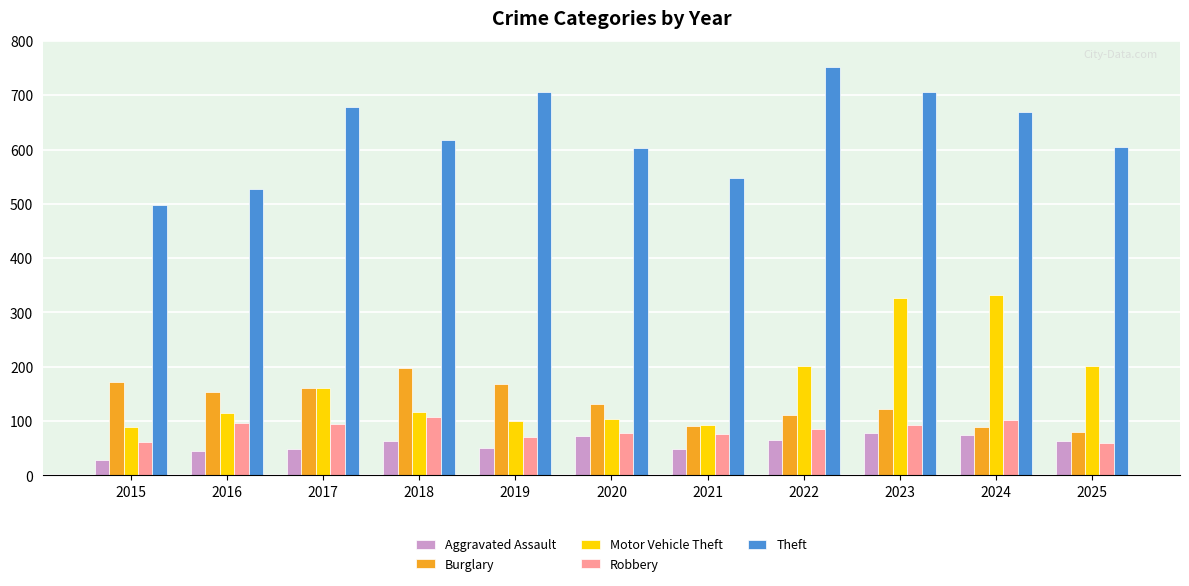

How many values in the Burglary series are below 132?

5